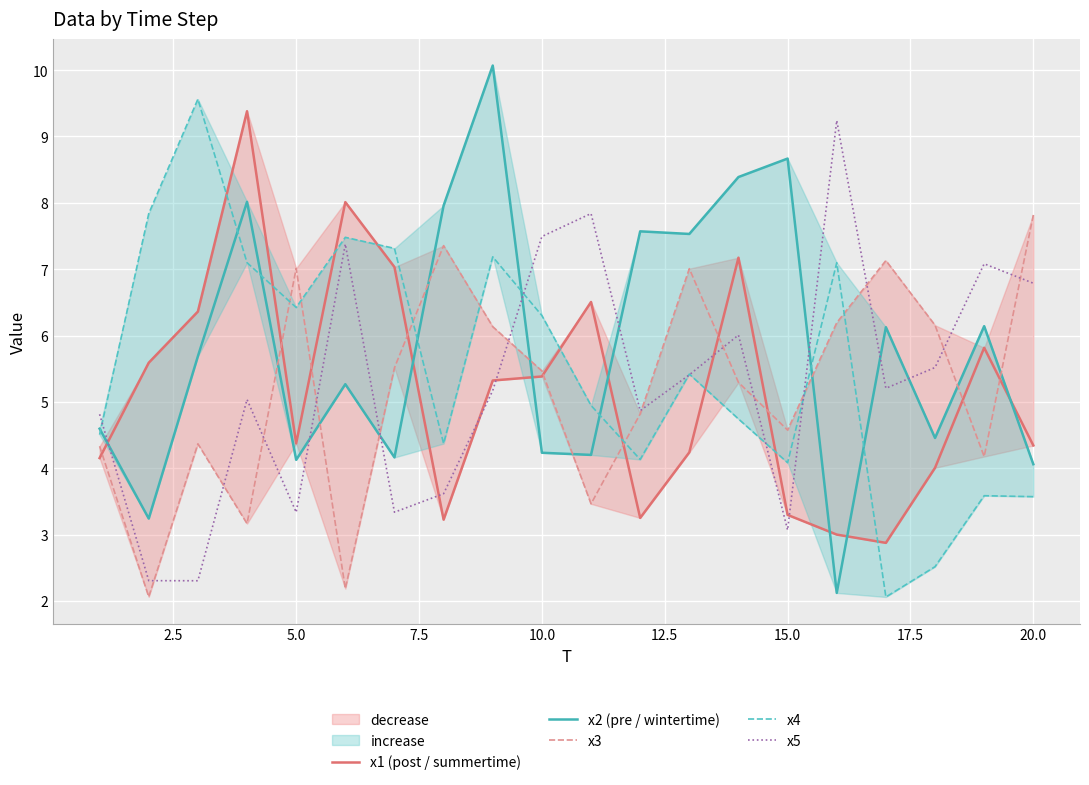

What is the smallest value displayed?

2.1